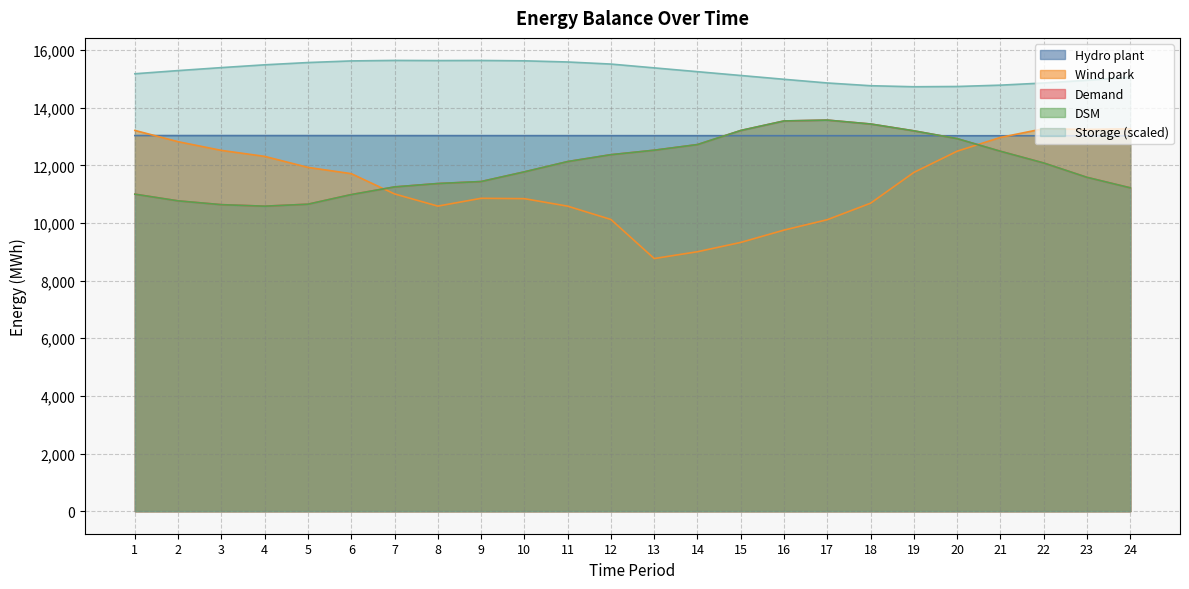

What value does the Demand series have at 10?

11776.2